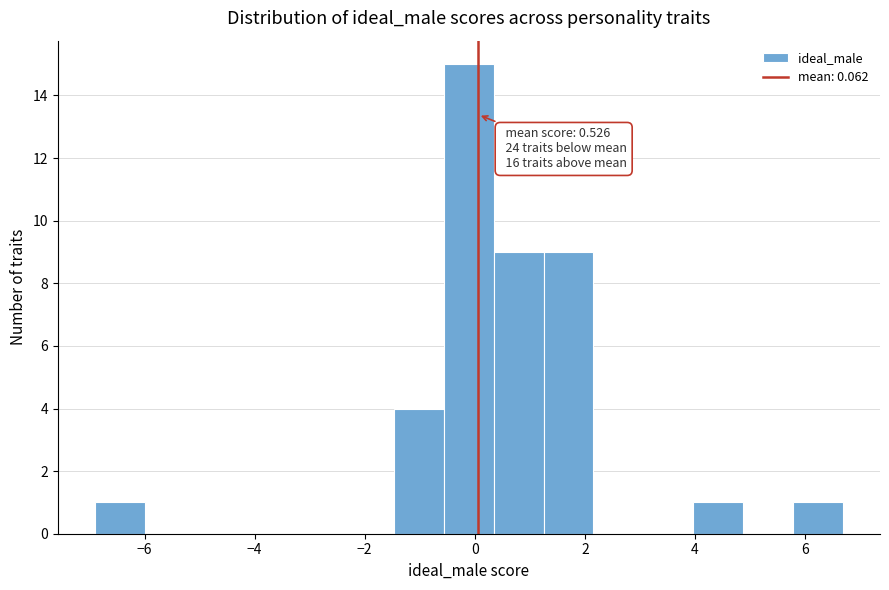

Which range on the x-axis has the tallest bar?

-0.6 to 0.4